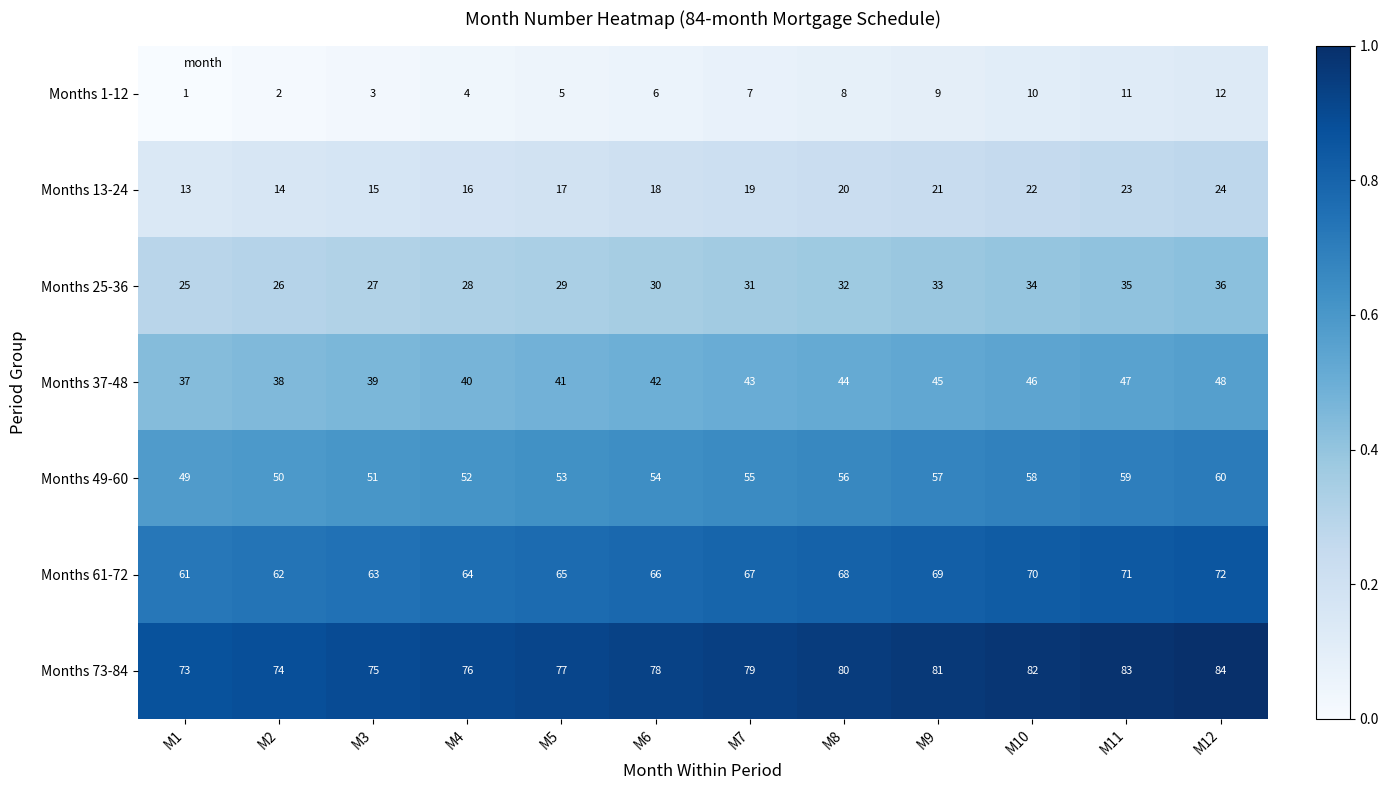

What is the difference between the Months 49-60 values at M7 and M12?

5